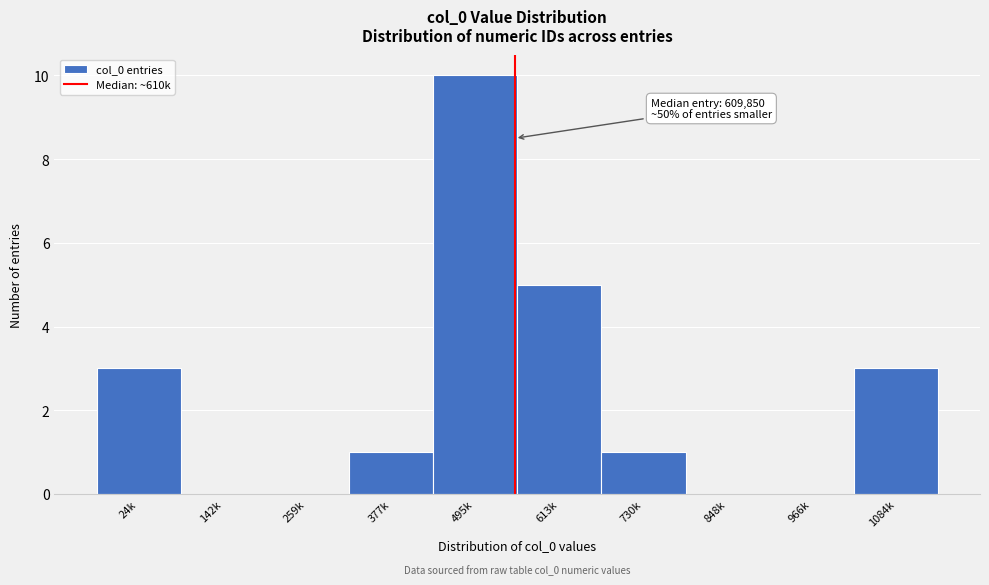

Reading left to right, transcribe all the data shown in this chart.

24k=3	142k=0	259k=0	377k=1	495k=10	613k=5	730k=1	848k=0	966k=0	1084k=3